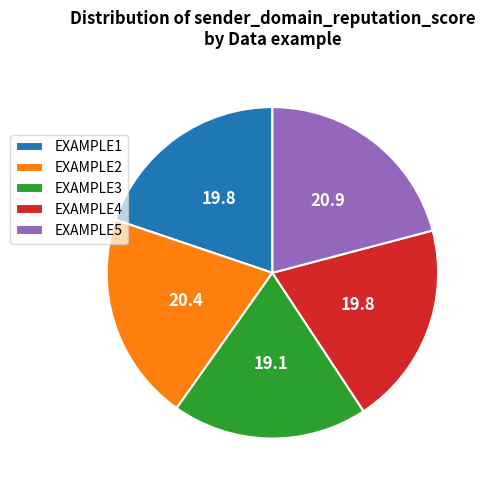

Which has a higher value, EXAMPLE4 or EXAMPLE3?

EXAMPLE4